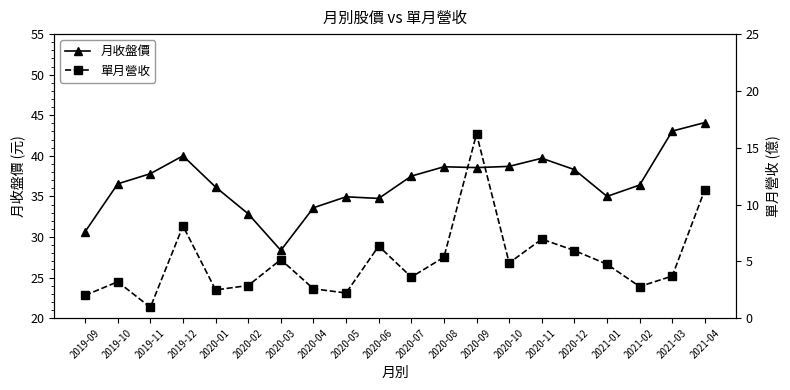

Which series has the largest range (max minus min)?

月收盤價